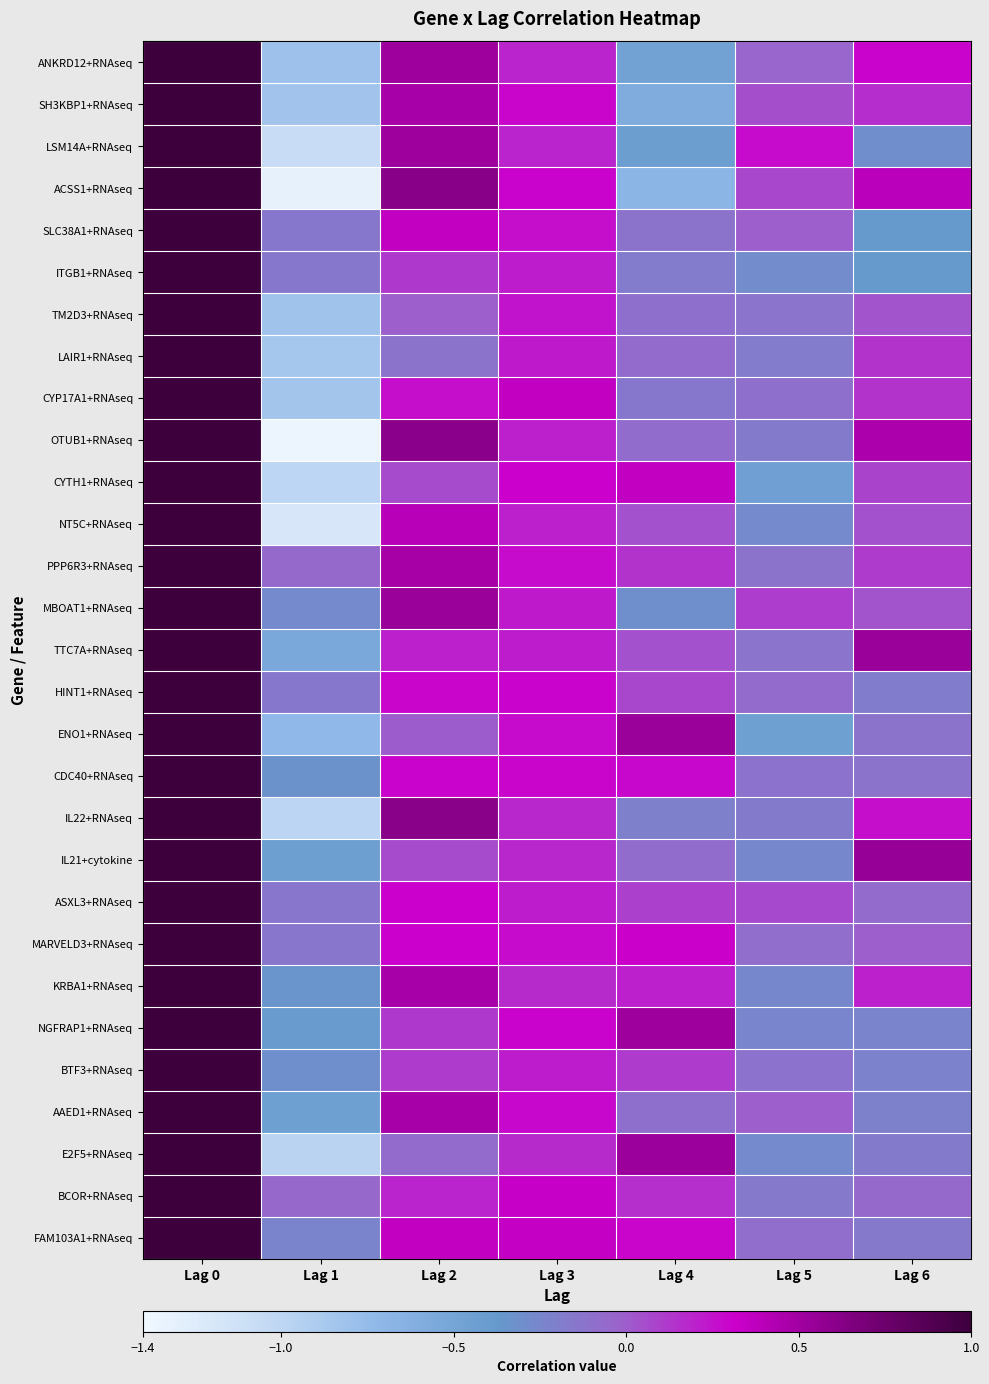

Reading left to right, transcribe all the data shown in this chart.

ANKRD12+RNAseq: Lag 0=1.0	Lag 1=-0.8	Lag 2=0.5	Lag 3=0.2	Lag 4=-0.5	Lag 5=-0.0	Lag 6=0.3
SH3KBP1+RNAseq: Lag 0=1.0	Lag 1=-0.8	Lag 2=0.5	Lag 3=0.3	Lag 4=-0.6	Lag 5=0.0	Lag 6=0.2
LSM14A+RNAseq: Lag 0=1.0	Lag 1=-1.1	Lag 2=0.5	Lag 3=0.2	Lag 4=-0.4	Lag 5=0.3	Lag 6=-0.3
ACSS1+RNAseq: Lag 0=1.0	Lag 1=-1.3	Lag 2=0.6	Lag 3=0.3	Lag 4=-0.7	Lag 5=0.1	Lag 6=0.4
SLC38A1+RNAseq: Lag 0=1.0	Lag 1=-0.2	Lag 2=0.4	Lag 3=0.3	Lag 4=-0.1	Lag 5=-0.0	Lag 6=-0.4
ITGB1+RNAseq: Lag 0=1.0	Lag 1=-0.1	Lag 2=0.1	Lag 3=0.2	Lag 4=-0.2	Lag 5=-0.3	Lag 6=-0.4
TM2D3+RNAseq: Lag 0=1.0	Lag 1=-0.8	Lag 2=-0.0	Lag 3=0.2	Lag 4=-0.1	Lag 5=-0.1	Lag 6=0.0
LAIR1+RNAseq: Lag 0=1.0	Lag 1=-0.9	Lag 2=-0.1	Lag 3=0.2	Lag 4=-0.1	Lag 5=-0.2	Lag 6=0.1
CYP17A1+RNAseq: Lag 0=1.0	Lag 1=-0.8	Lag 2=0.3	Lag 3=0.4	Lag 4=-0.1	Lag 5=-0.1	Lag 6=0.1
OTUB1+RNAseq: Lag 0=1.0	Lag 1=-1.4	Lag 2=0.6	Lag 3=0.2	Lag 4=-0.1	Lag 5=-0.2	Lag 6=0.4
CYTH1+RNAseq: Lag 0=1.0	Lag 1=-1.0	Lag 2=0.1	Lag 3=0.3	Lag 4=0.4	Lag 5=-0.5	Lag 6=0.1
NT5C+RNAseq: Lag 0=1.0	Lag 1=-1.2	Lag 2=0.4	Lag 3=0.2	Lag 4=0.0	Lag 5=-0.3	Lag 6=0.0
PPP6R3+RNAseq: Lag 0=1.0	Lag 1=-0.1	Lag 2=0.5	Lag 3=0.3	Lag 4=0.1	Lag 5=-0.1	Lag 6=0.1
MBOAT1+RNAseq: Lag 0=1.0	Lag 1=-0.3	Lag 2=0.5	Lag 3=0.2	Lag 4=-0.3	Lag 5=0.1	Lag 6=0.0
TTC7A+RNAseq: Lag 0=1.0	Lag 1=-0.5	Lag 2=0.2	Lag 3=0.2	Lag 4=0.0	Lag 5=-0.1	Lag 6=0.5
HINT1+RNAseq: Lag 0=1.0	Lag 1=-0.1	Lag 2=0.3	Lag 3=0.3	Lag 4=0.1	Lag 5=-0.1	Lag 6=-0.2
ENO1+RNAseq: Lag 0=1.0	Lag 1=-0.7	Lag 2=0.0	Lag 3=0.3	Lag 4=0.5	Lag 5=-0.4	Lag 6=-0.1
CDC40+RNAseq: Lag 0=1.0	Lag 1=-0.3	Lag 2=0.3	Lag 3=0.3	Lag 4=0.3	Lag 5=-0.1	Lag 6=-0.1
IL22+RNAseq: Lag 0=1.0	Lag 1=-1.0	Lag 2=0.6	Lag 3=0.2	Lag 4=-0.2	Lag 5=-0.2	Lag 6=0.3
IL21+cytokine: Lag 0=1.0	Lag 1=-0.4	Lag 2=0.1	Lag 3=0.2	Lag 4=-0.1	Lag 5=-0.3	Lag 6=0.6
ASXL3+RNAseq: Lag 0=1.0	Lag 1=-0.1	Lag 2=0.3	Lag 3=0.2	Lag 4=0.1	Lag 5=0.1	Lag 6=-0.1
MARVELD3+RNAseq: Lag 0=1.0	Lag 1=-0.1	Lag 2=0.3	Lag 3=0.3	Lag 4=0.3	Lag 5=-0.1	Lag 6=-0.0
KRBA1+RNAseq: Lag 0=1.0	Lag 1=-0.3	Lag 2=0.5	Lag 3=0.2	Lag 4=0.2	Lag 5=-0.2	Lag 6=0.2
NGFRAP1+RNAseq: Lag 0=1.0	Lag 1=-0.4	Lag 2=0.1	Lag 3=0.3	Lag 4=0.5	Lag 5=-0.2	Lag 6=-0.2
BTF3+RNAseq: Lag 0=1.0	Lag 1=-0.3	Lag 2=0.1	Lag 3=0.2	Lag 4=0.1	Lag 5=-0.1	Lag 6=-0.2
AAED1+RNAseq: Lag 0=1.0	Lag 1=-0.5	Lag 2=0.5	Lag 3=0.3	Lag 4=-0.1	Lag 5=-0.0	Lag 6=-0.2
E2F5+RNAseq: Lag 0=1.0	Lag 1=-1.0	Lag 2=-0.1	Lag 3=0.2	Lag 4=0.5	Lag 5=-0.3	Lag 6=-0.2
BCOR+RNAseq: Lag 0=1.0	Lag 1=-0.0	Lag 2=0.2	Lag 3=0.3	Lag 4=0.2	Lag 5=-0.2	Lag 6=-0.1
FAM103A1+RNAseq: Lag 0=1.0	Lag 1=-0.2	Lag 2=0.4	Lag 3=0.4	Lag 4=0.3	Lag 5=-0.1	Lag 6=-0.2